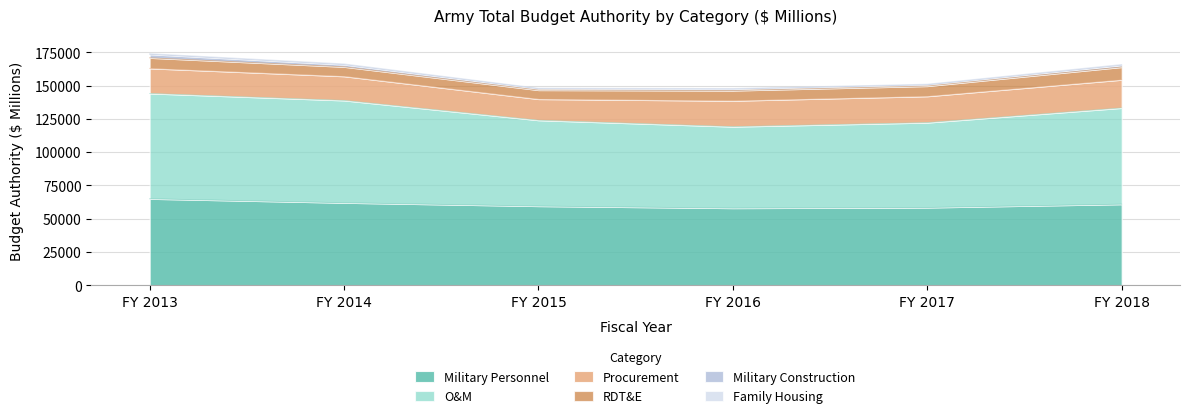

What is the total value across all series at FY 2018?

165888